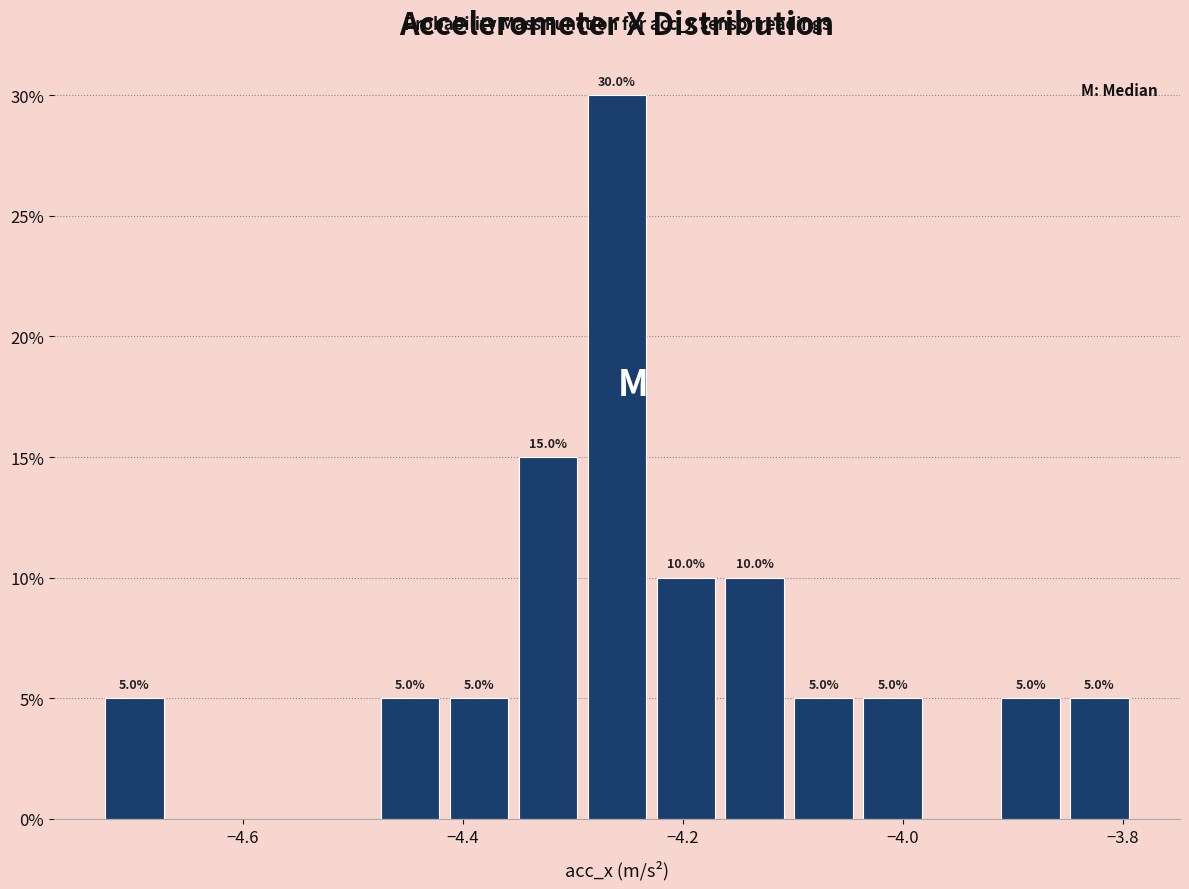

Read against the x-axis, roughly where is the centre of the tallest bar?

-4.26